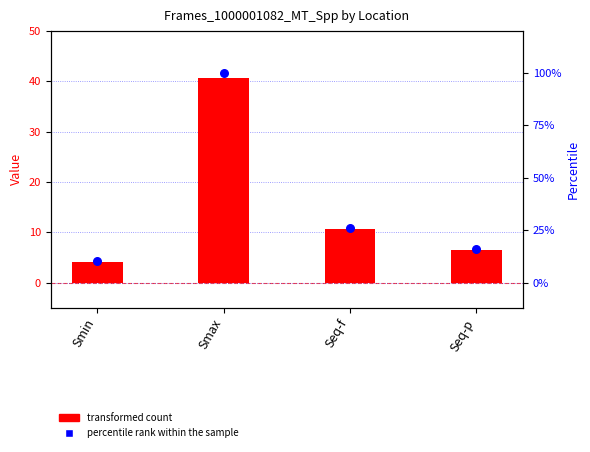

Which series reaches the maximum Y coordinate?

percentile rank within the sample